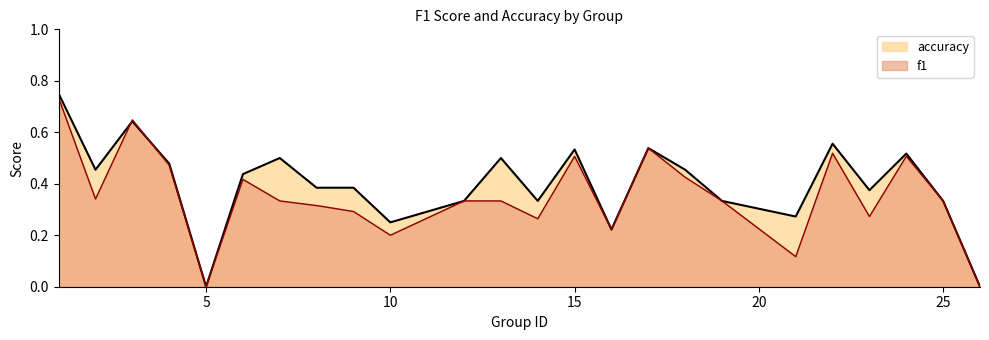

Which has a higher value, 18 or 16?

18